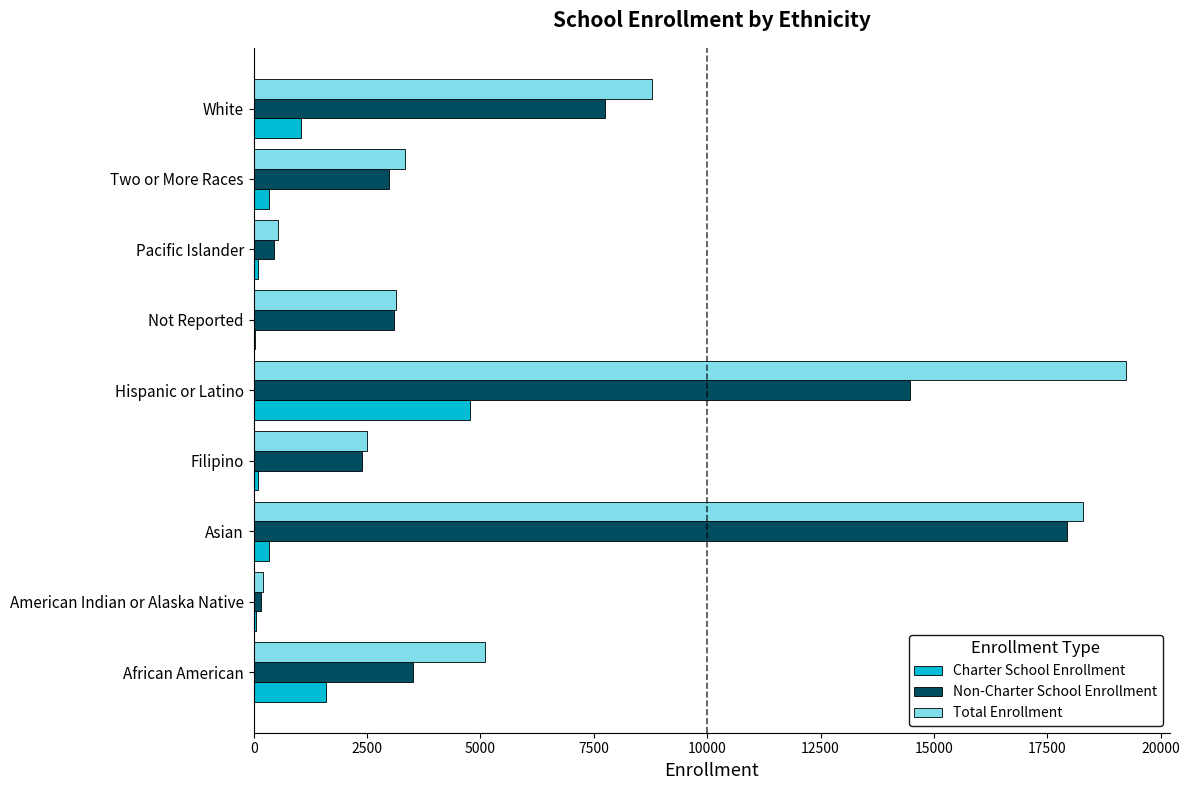

Between American Indian or Alaska Native and Not Reported, which series saw the biggest shift?

Non-Charter School Enrollment